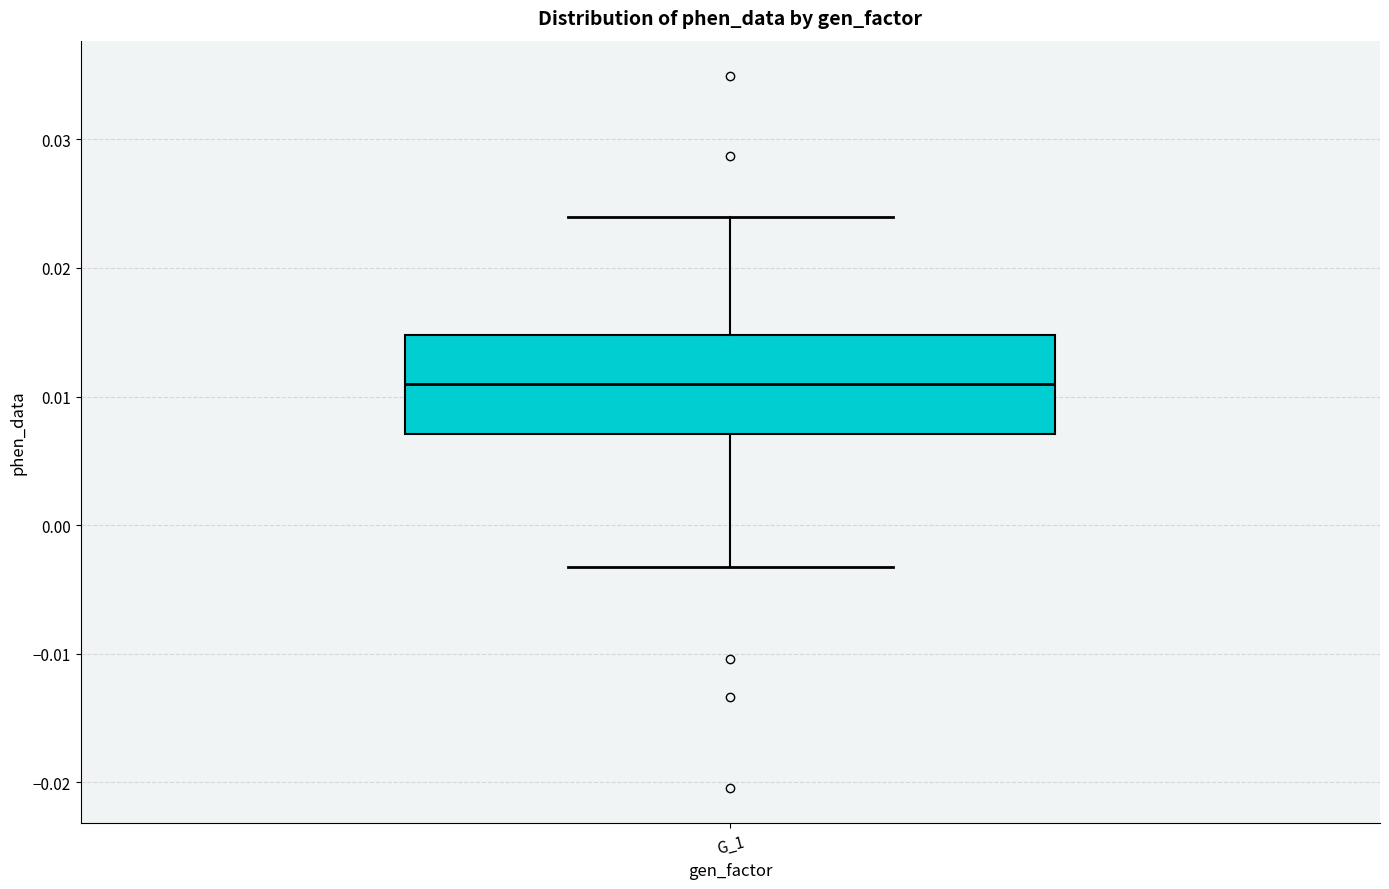

Transcribe this box plot: give where the median line is, the range the box spans, and where the two whiskers end, as read against the y-axis. The values are not printed on the chart, so give them approximately, as read against the axis.

median 0.011, box 0.007 to 0.015, whiskers -0.003 to 0.024